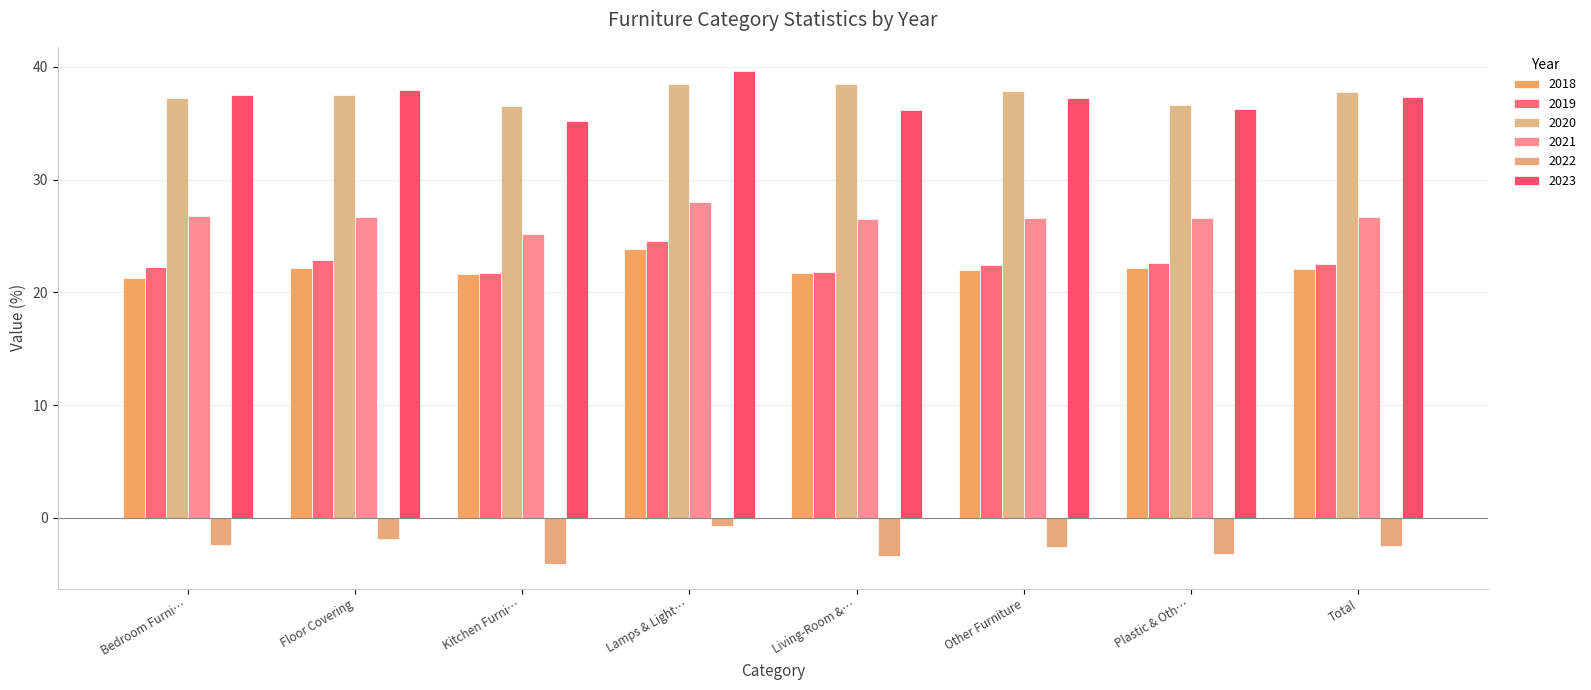

What are all the series names shown in the legend?

2018, 2019, 2020, 2021, 2022, 2023